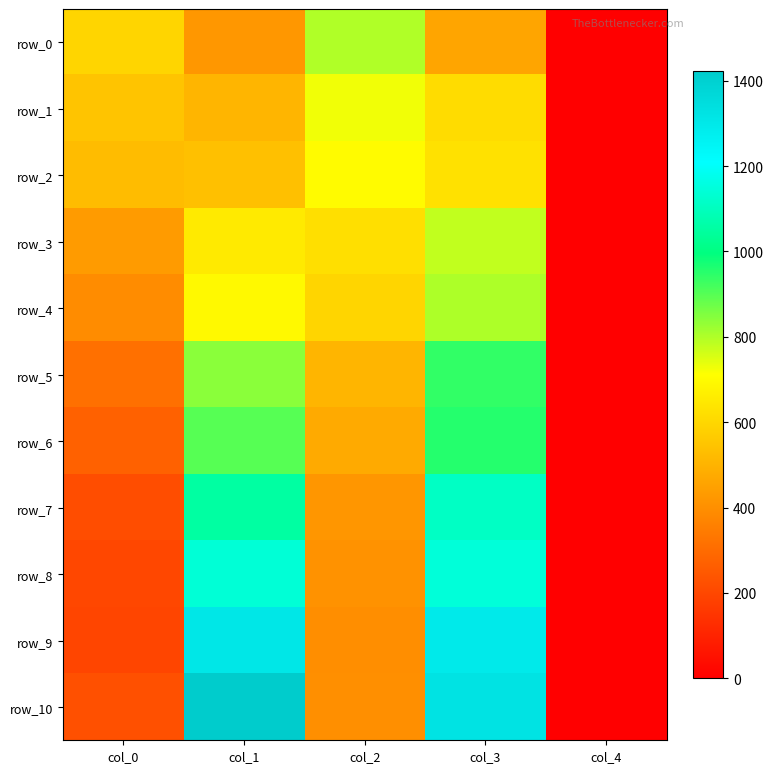

At which category is the sum across all series the highest?

col_3